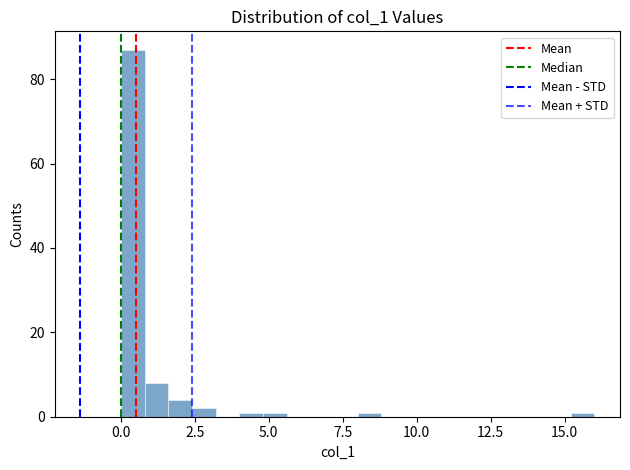

Read against the x-axis, roughly where is the centre of the tallest bar?

0.5